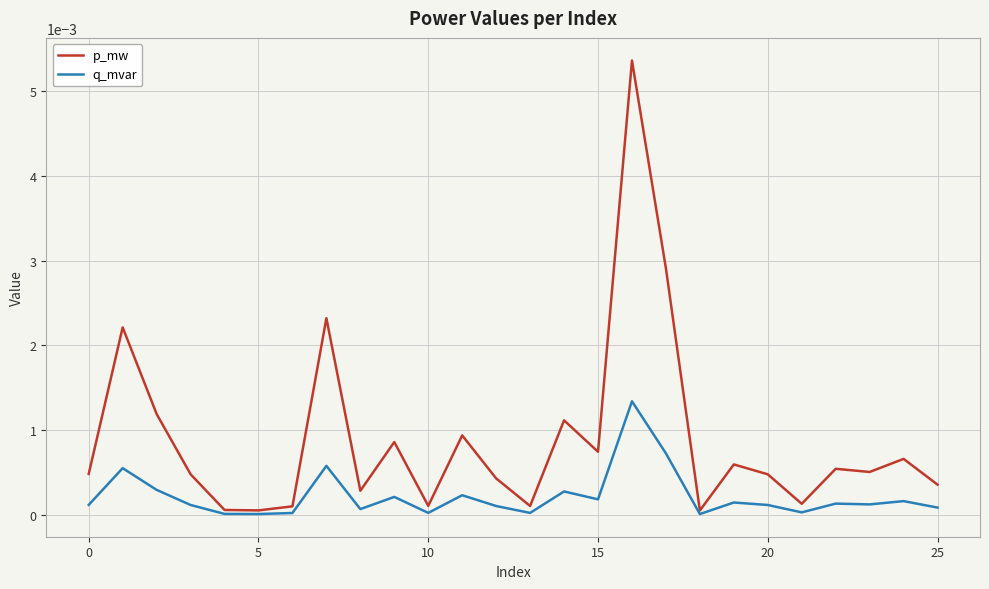

List the series in order of their peak value, highest first.

p_mw, q_mvar